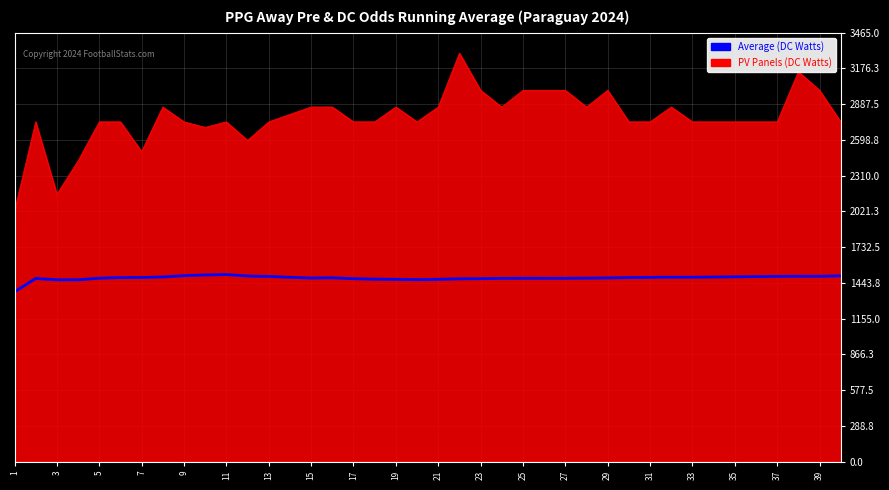

Which series has the largest total across all categories?

PV Panels (DC Watts)